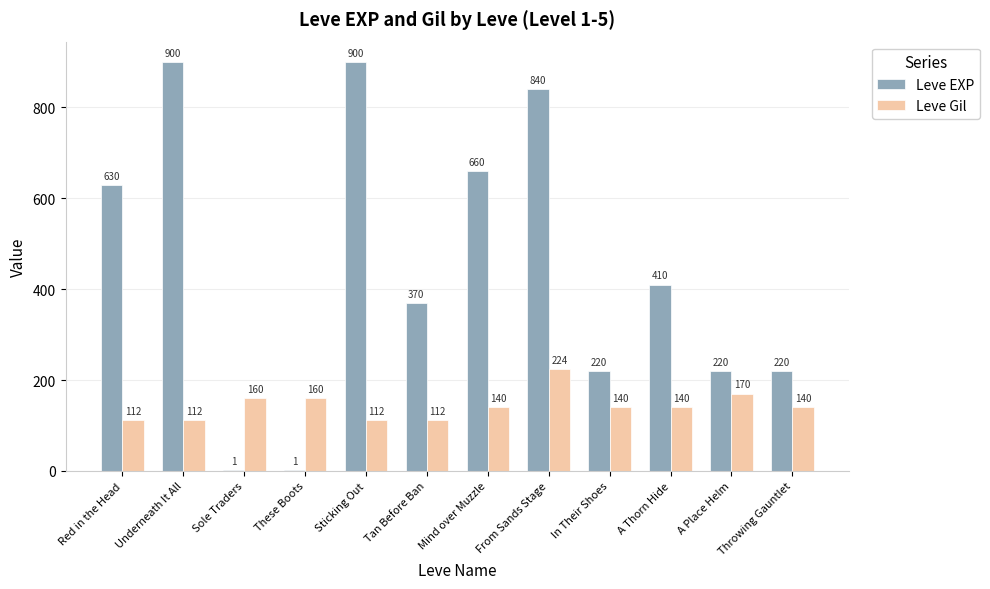

At which label is Leve EXP closest to 450?

A Thorn Hide